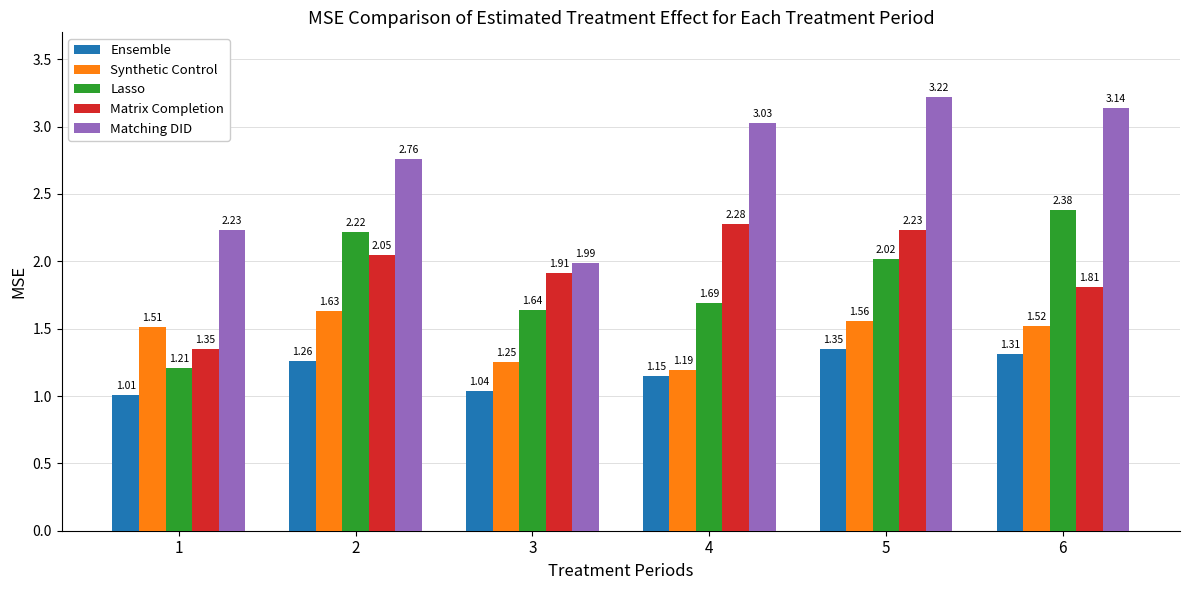

What is the total value across all series at 5?

10.4